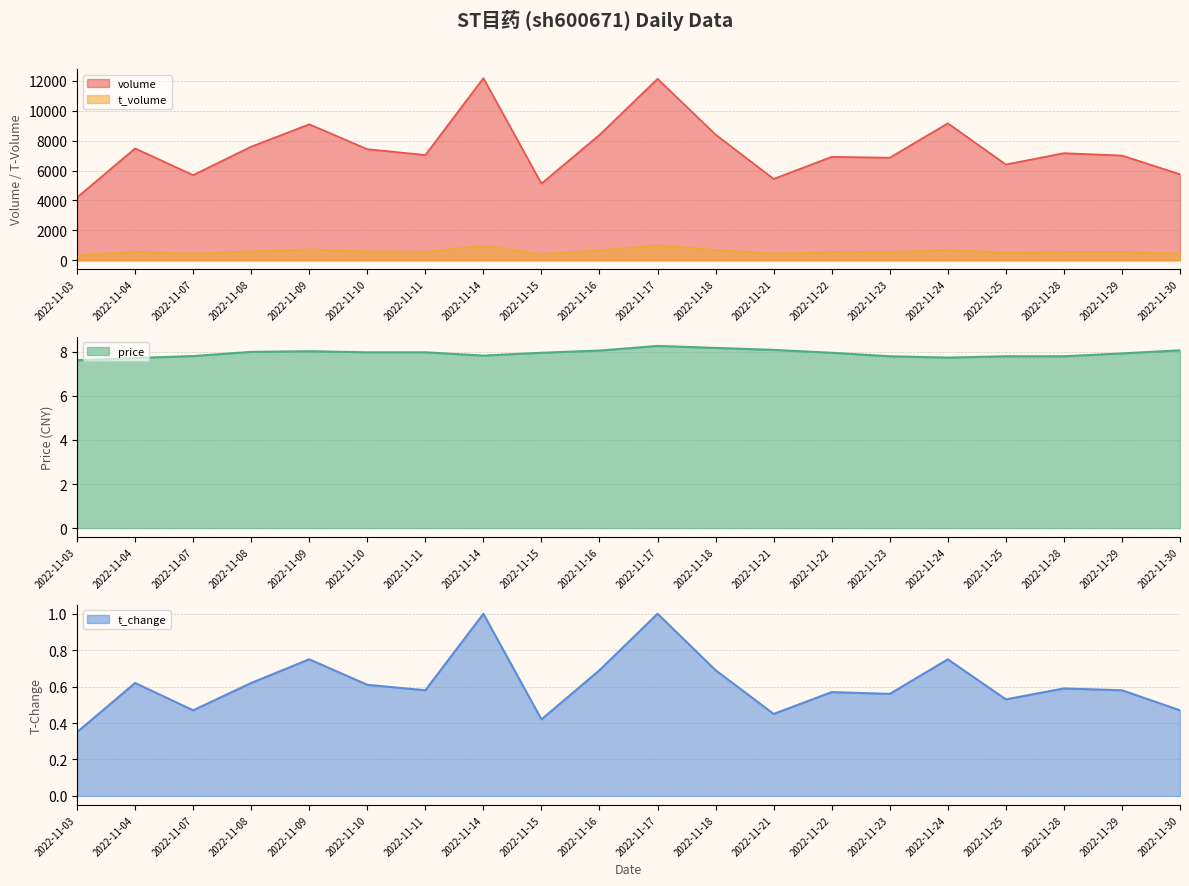

True or false: price and volume cross at least once.

False